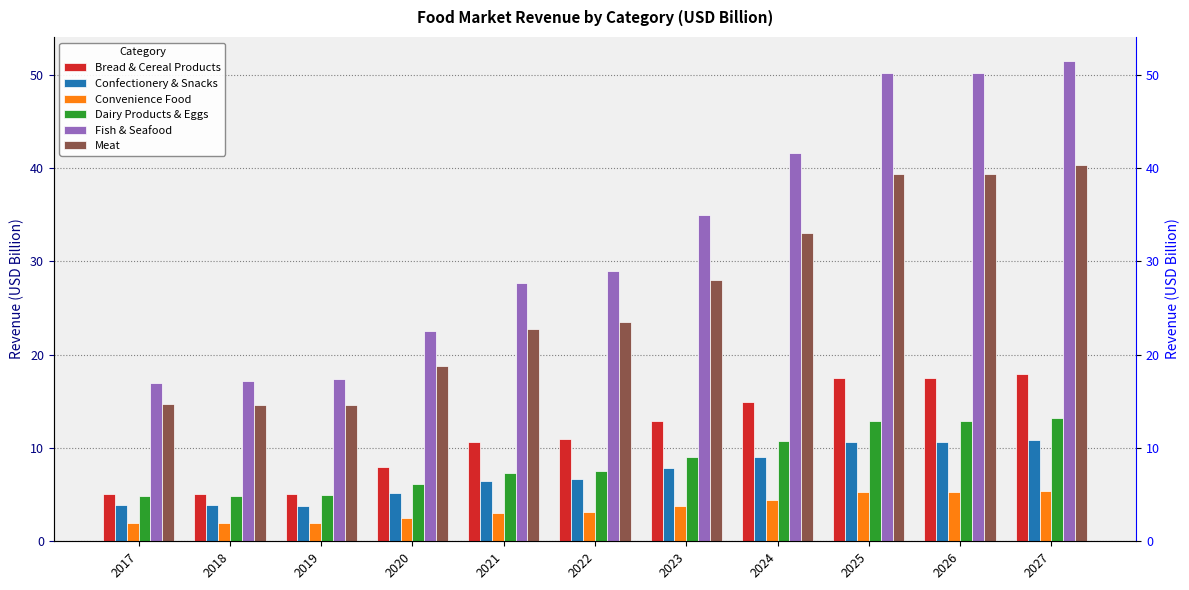

What is the value of the Convenience Food bar at the 2nd from the left?

2.0